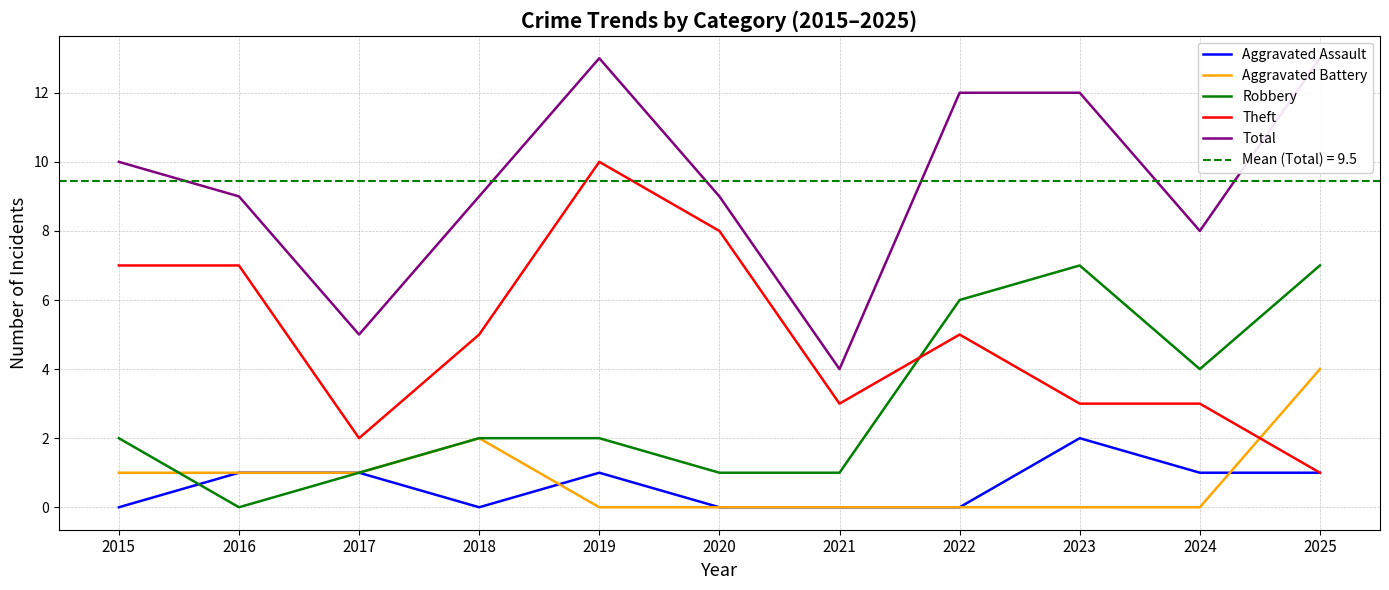

True or false: Total and Aggravated Assault cross at least once.

False